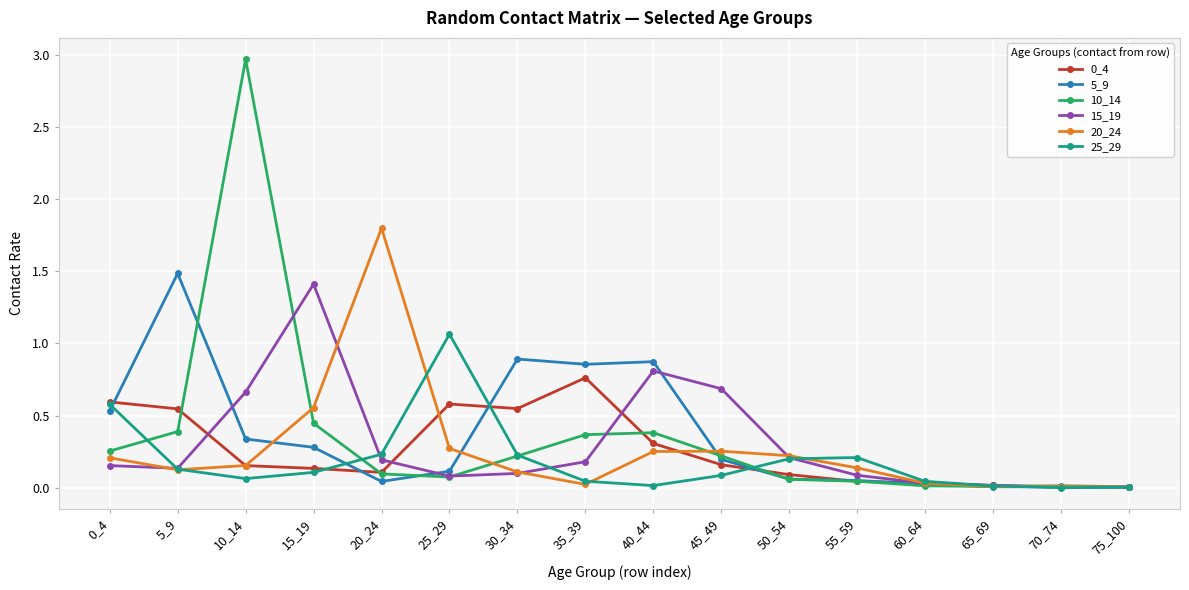

True or false: 25_29 has more than 0 points higher than both neighbors.

True